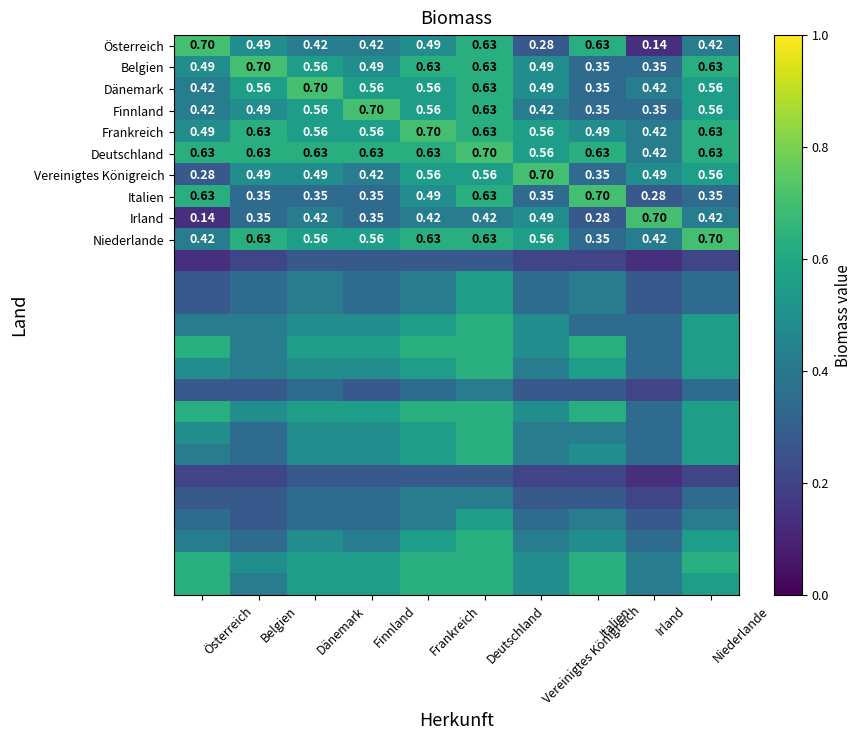

What is the total value across all series at Frankreich?

13.6